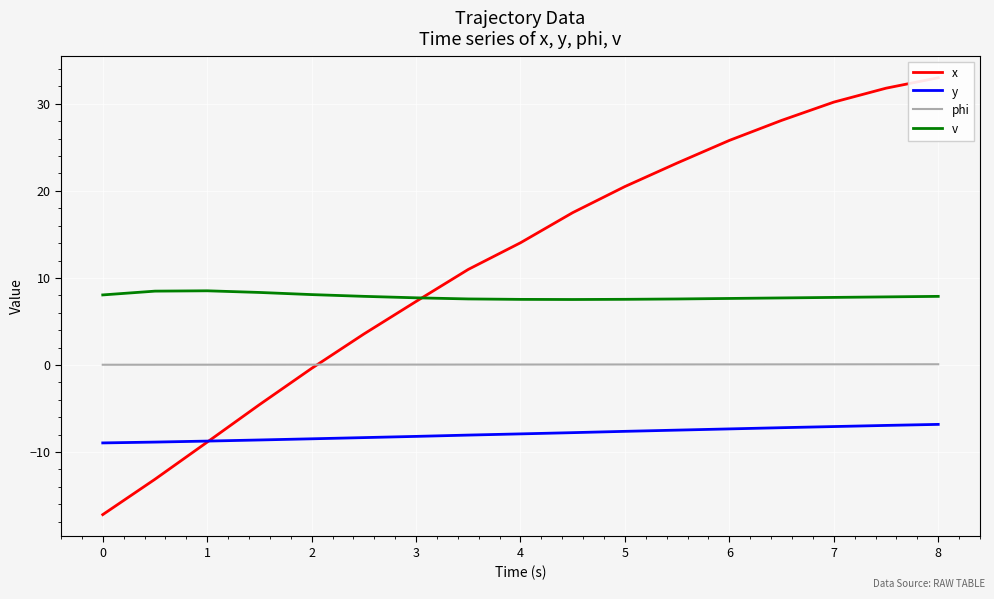

True or false: v and phi intersect in this chart.

False